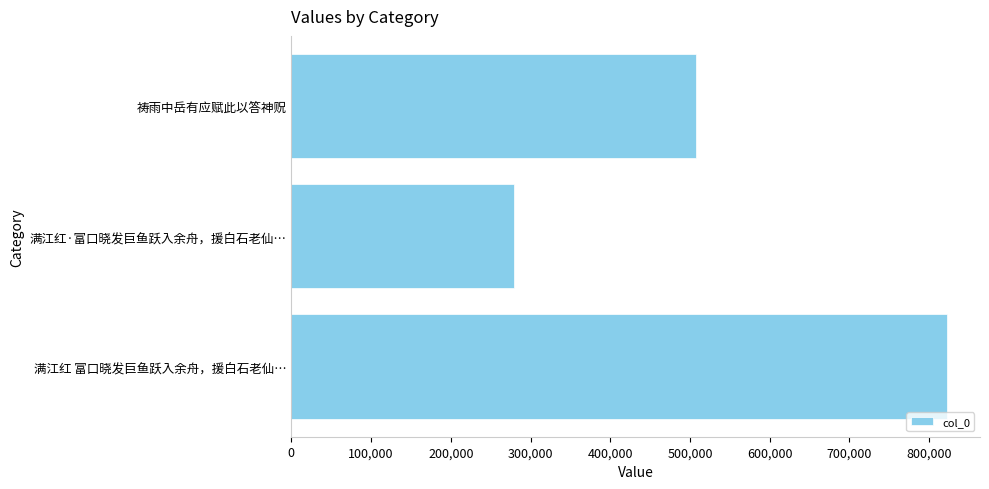

True or false: the data shows 507532 at 祷雨中岳有应赋此以答神贶.

True